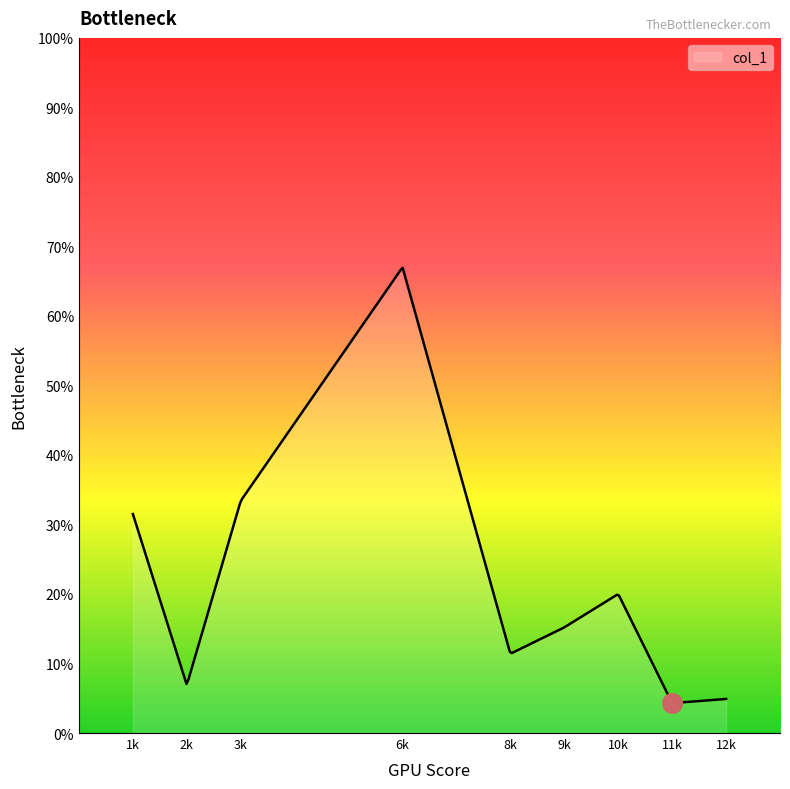

Which has a higher value, 10 or 9?

10